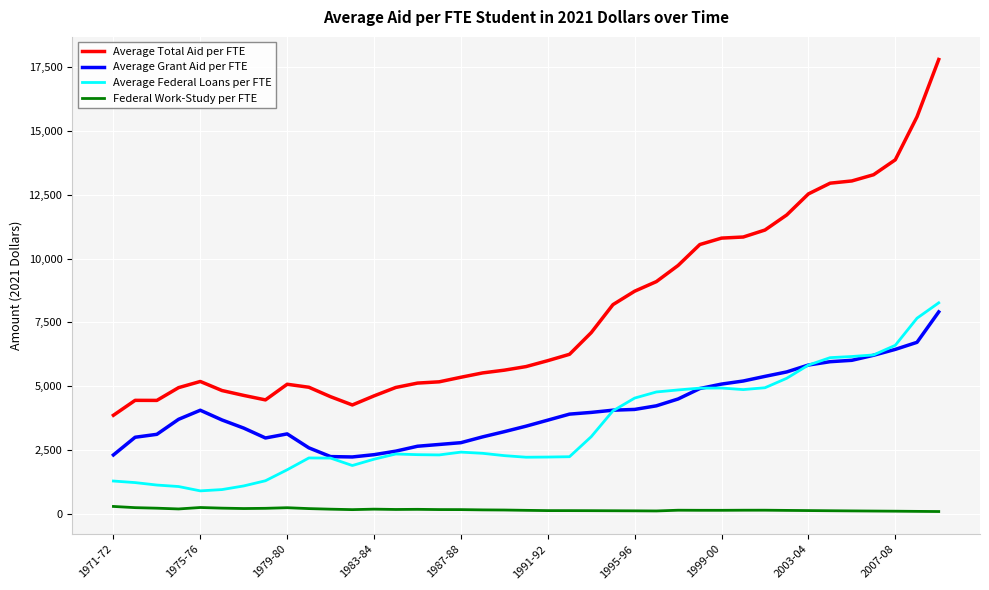

What is the greatest value displayed?

17804.7